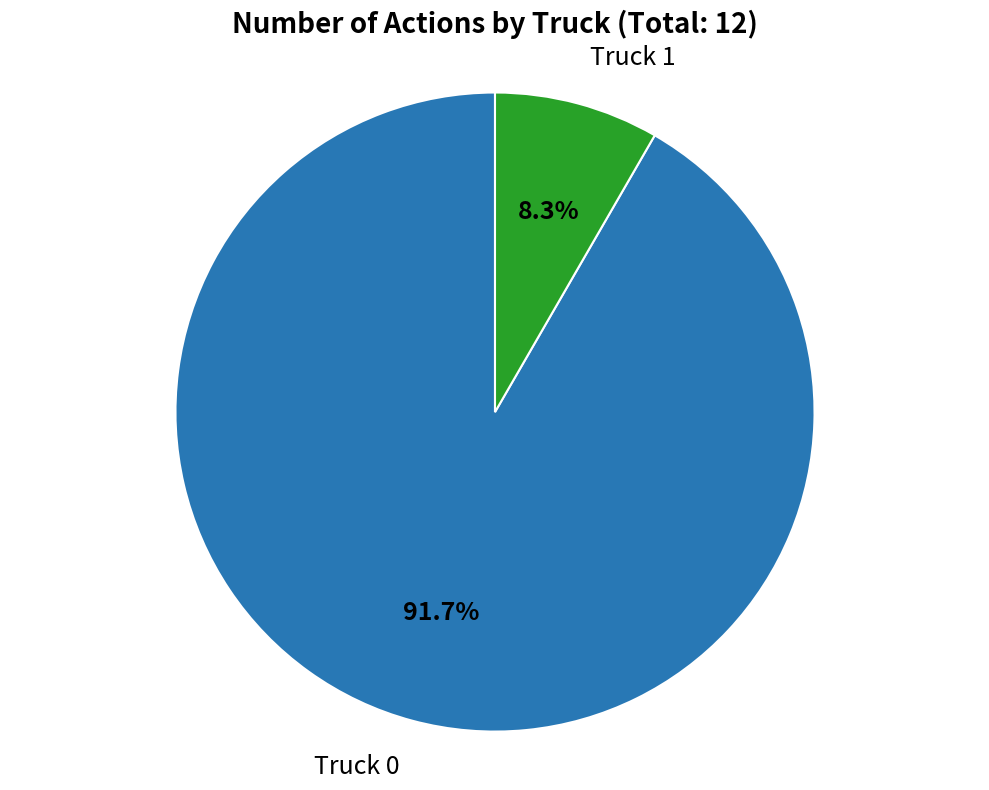

Is there any slice that represents more than half of the pie?

Yes